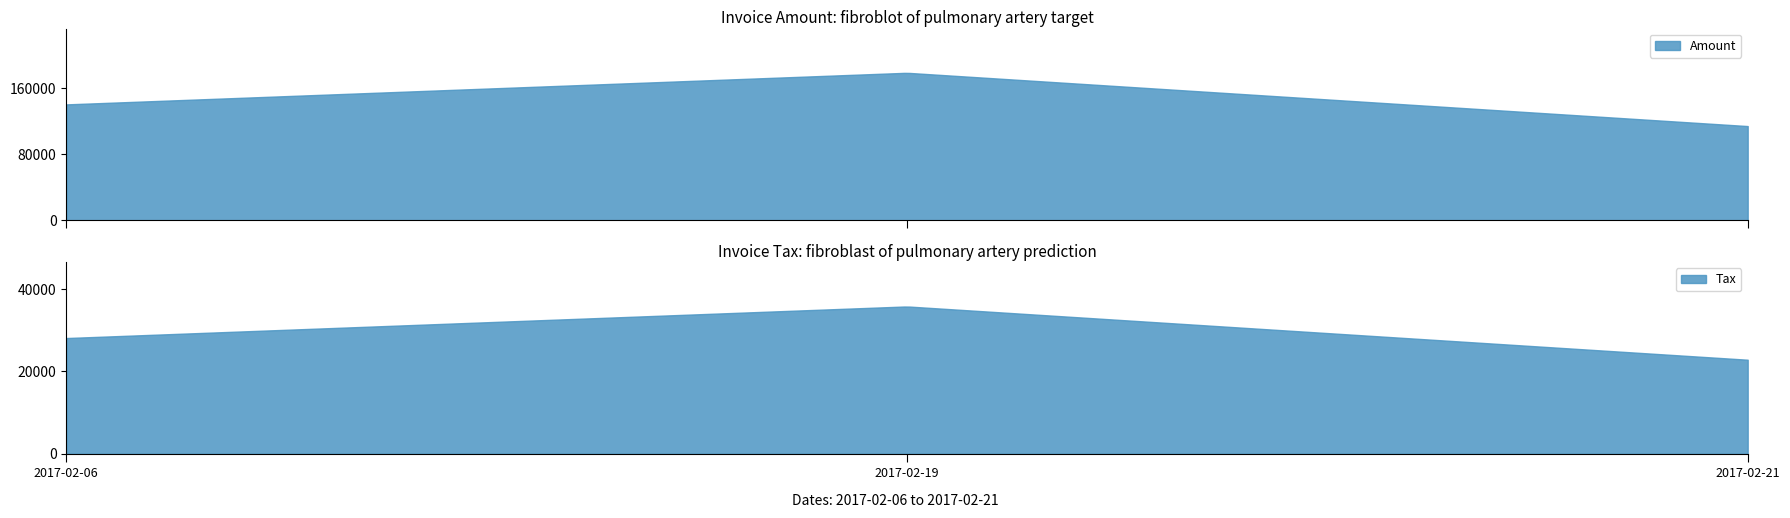

At which category is the sum across all series the highest?

2017-02-19